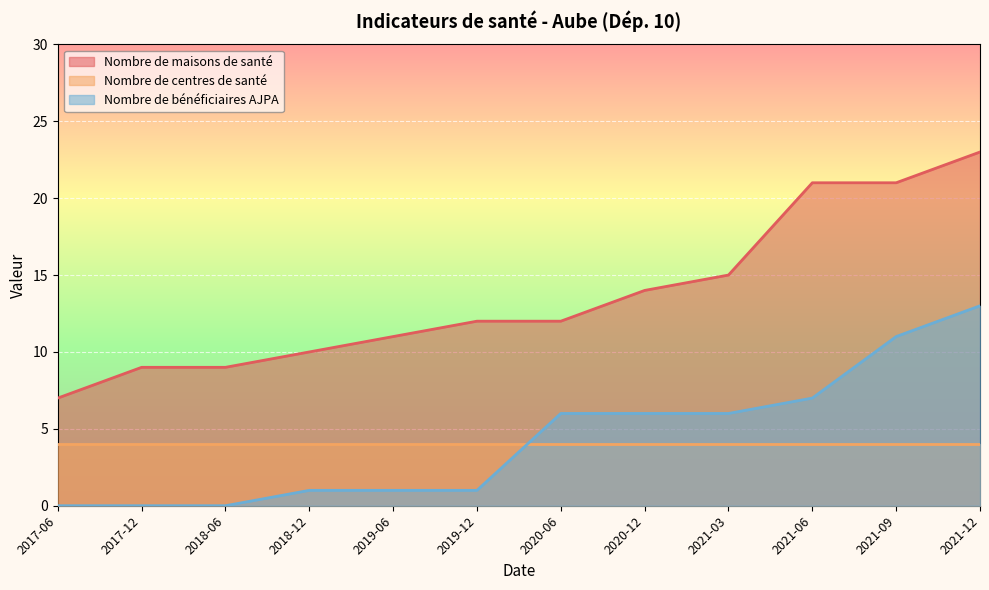

How many lines are shown in the chart?

3